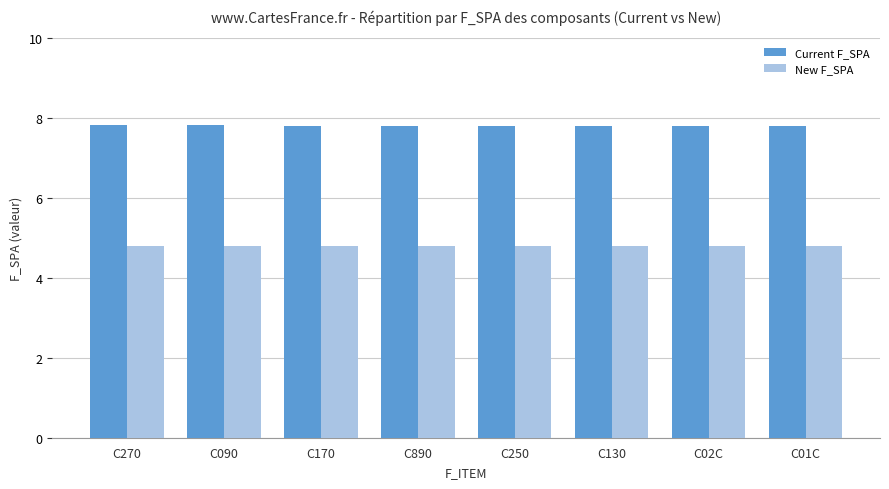

What is the maximum value shown in the chart?

7.8